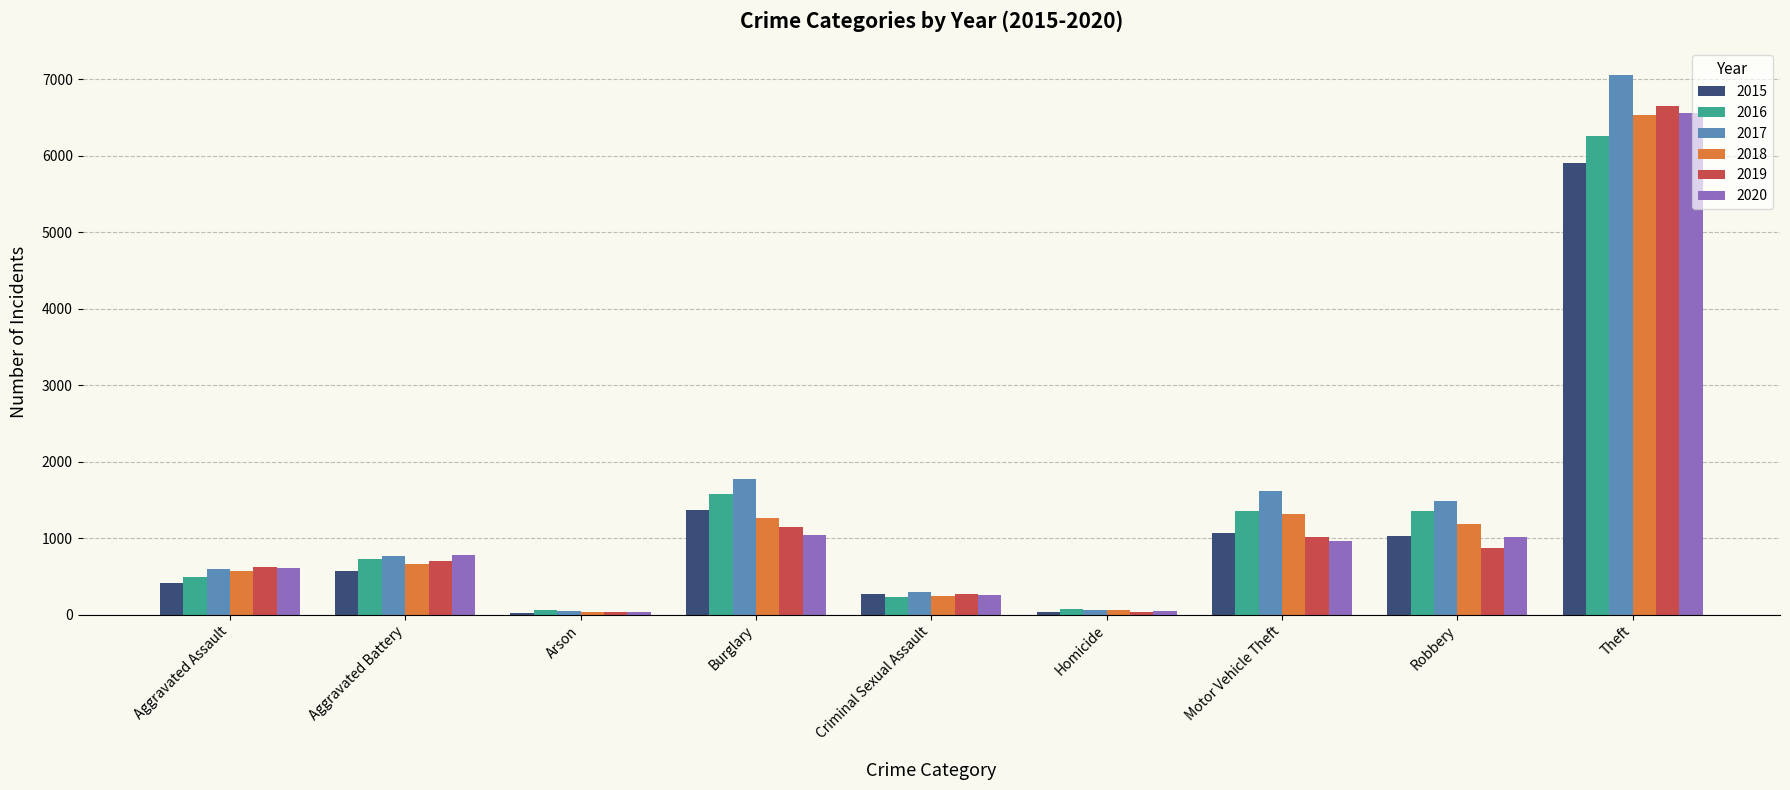

Which category has the highest value in the 2020 series?

Theft